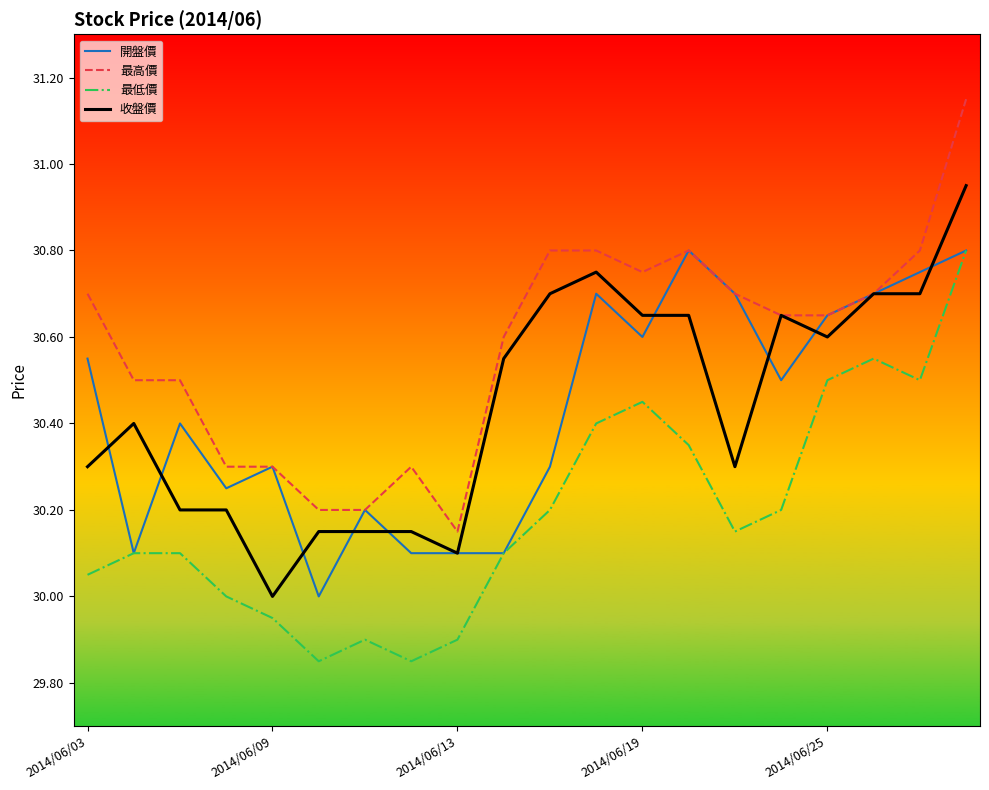

True or false: 最低價 has more than 0 interior local peaks.

True